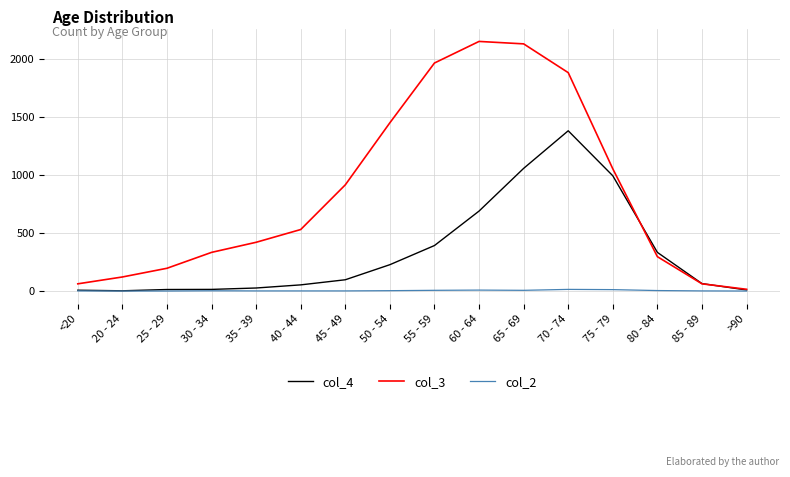

Is it true that col_4 equals 1381 at 70 - 74?

True